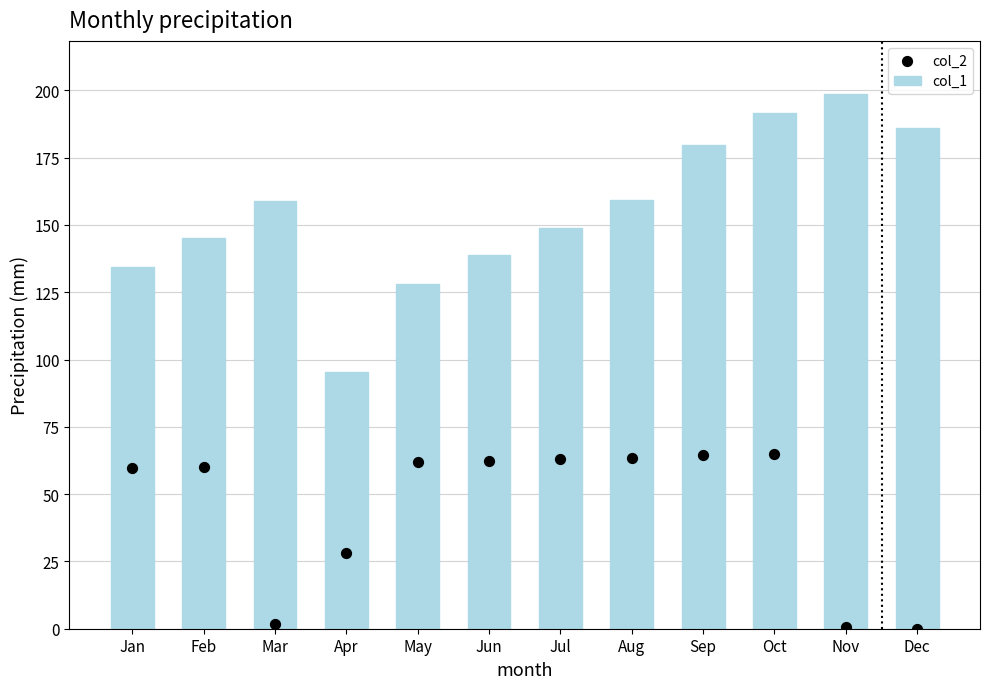

What is the total value across all series at Aug?

222.7